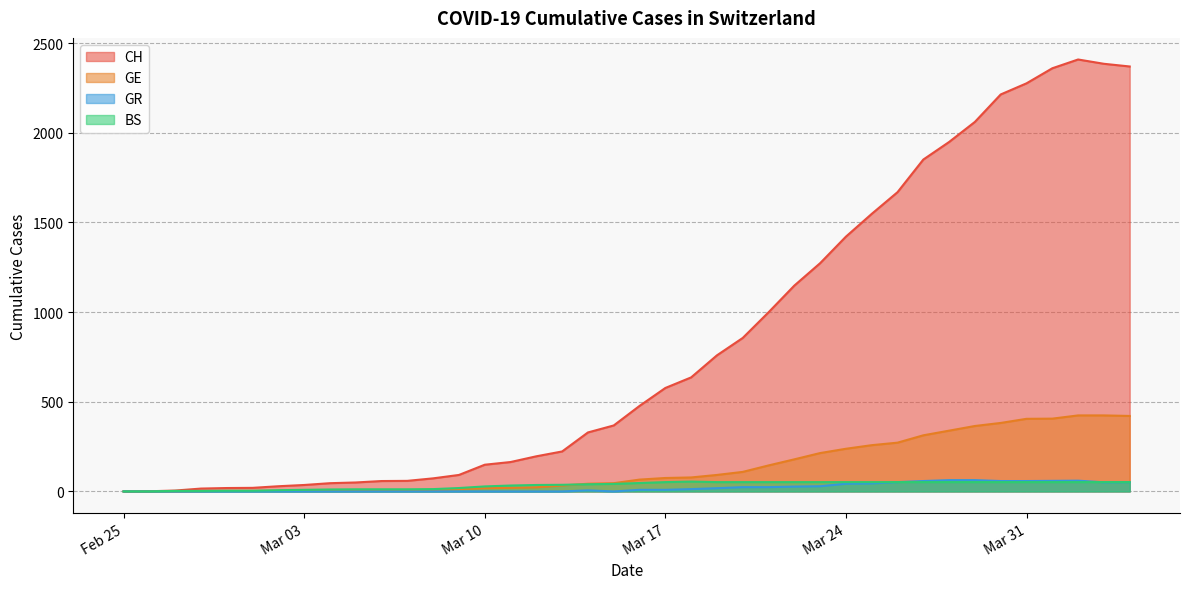

Is it true that GE equals 78 at 2020-03-18?

True